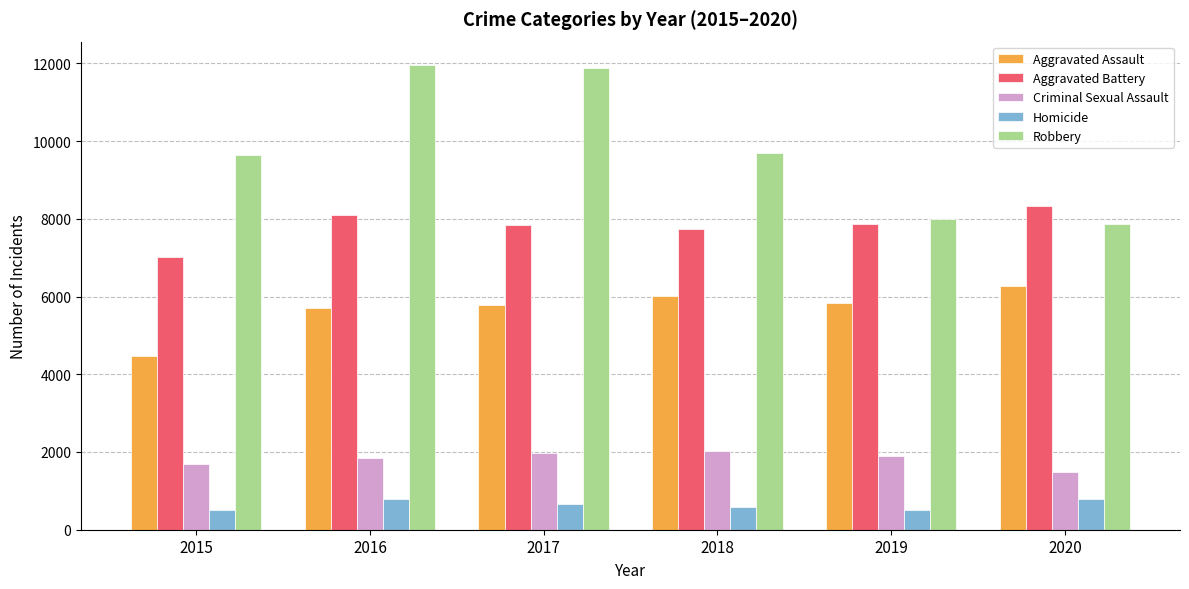

The Homicide series shows 1267 at 2020. True or false?

False